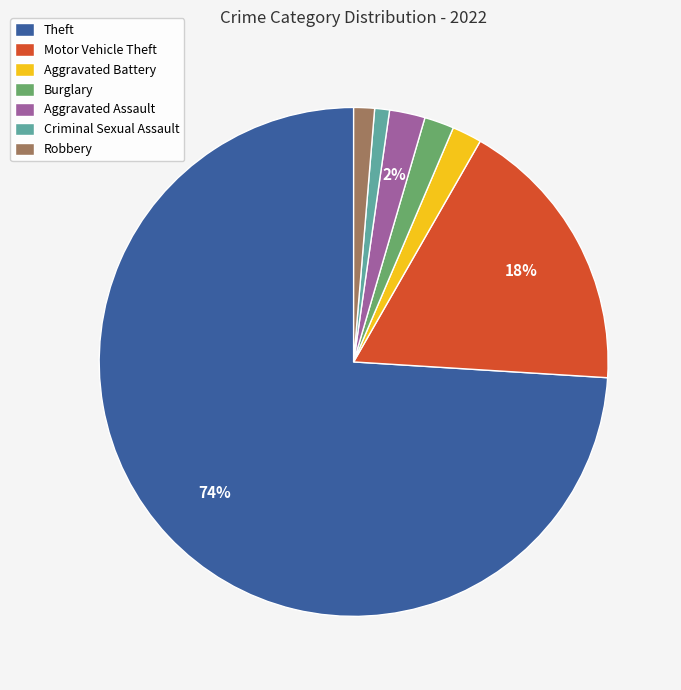

To the nearest percent, what is the difference between the Theft and Robbery slice percentages?

73%